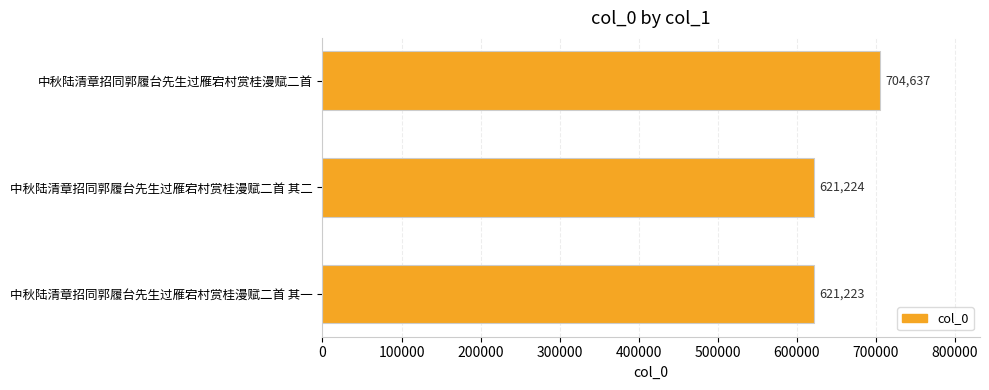

Rank the categories by value from lowest to highest.

中秋陆清章招同郭履台先生过雁宕村赏桂漫赋二首 其一, 中秋陆清章招同郭履台先生过雁宕村赏桂漫赋二首 其二, 中秋陆清章招同郭履台先生过雁宕村赏桂漫赋二首